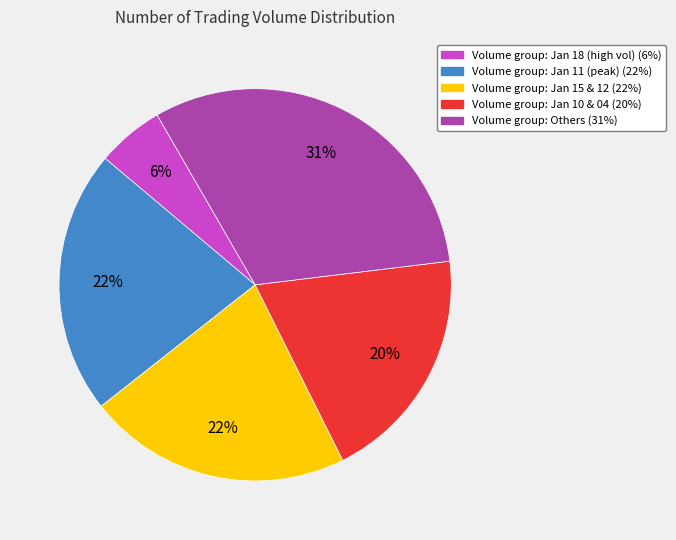

Is there a majority slice in this chart?

No